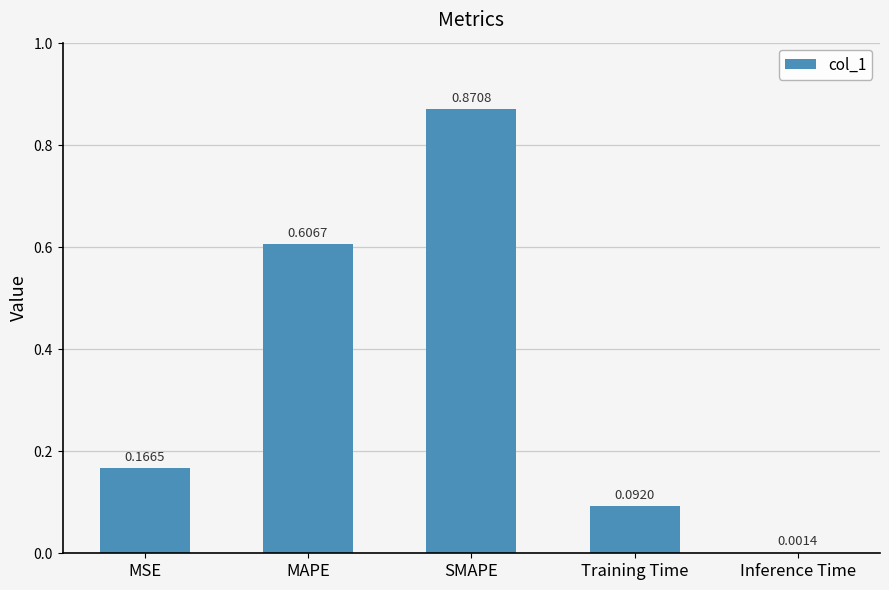

At which category does the chart reach its peak across all series?

SMAPE